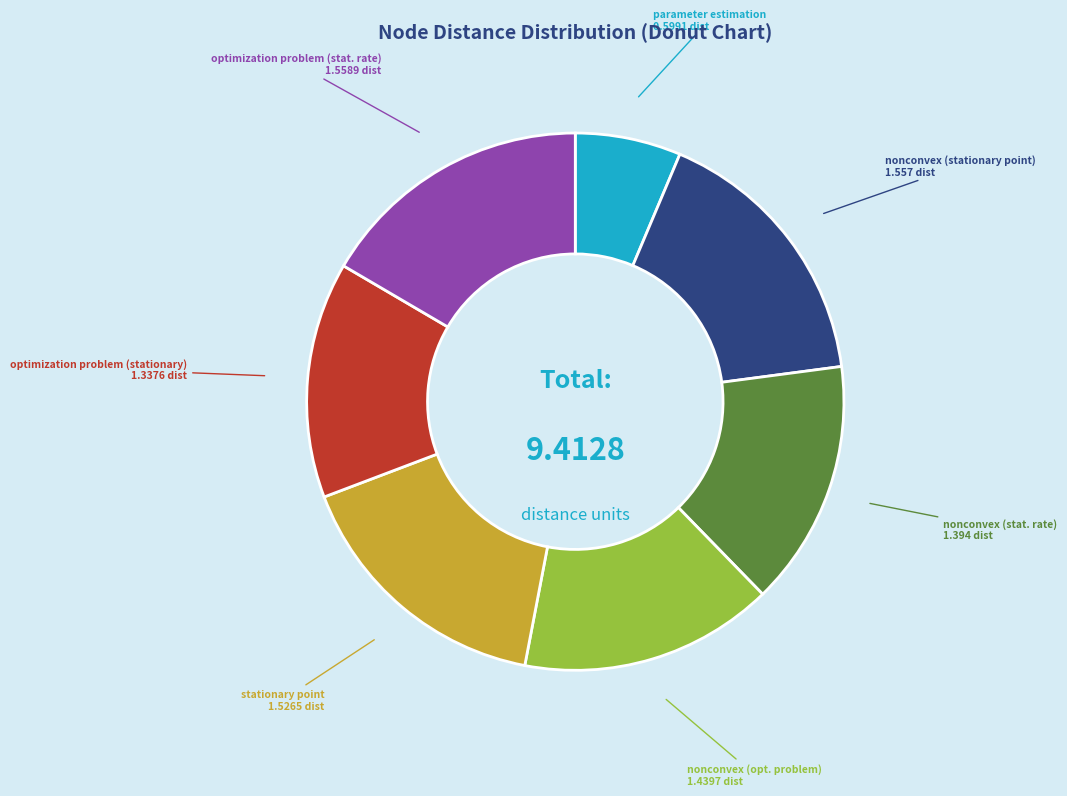

Is there any slice that represents more than half of the pie?

No